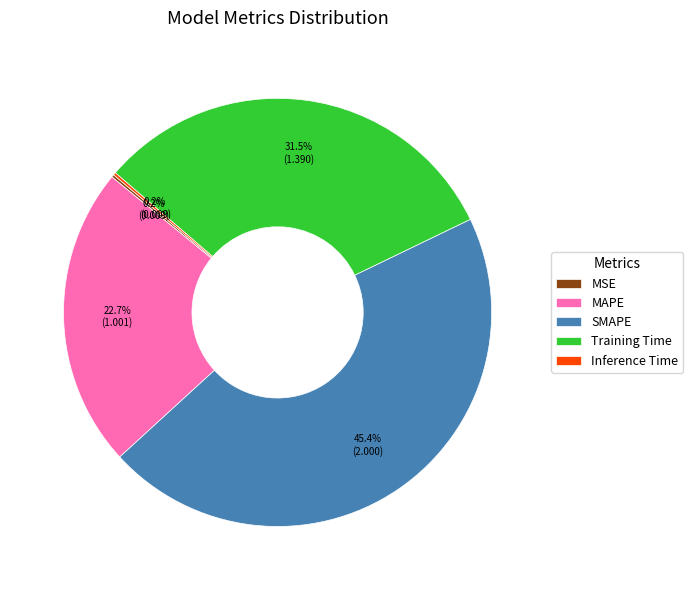

What is the ratio of the value at SMAPE to the value at Training Time?

1.4